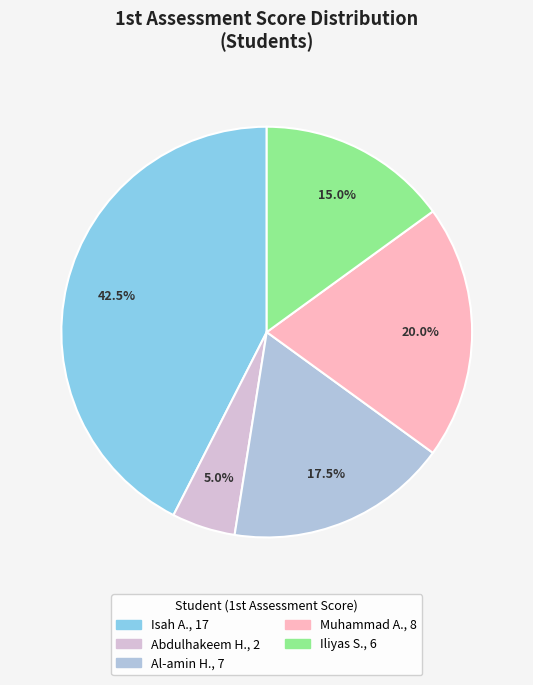

Is there a majority slice in this chart?

No